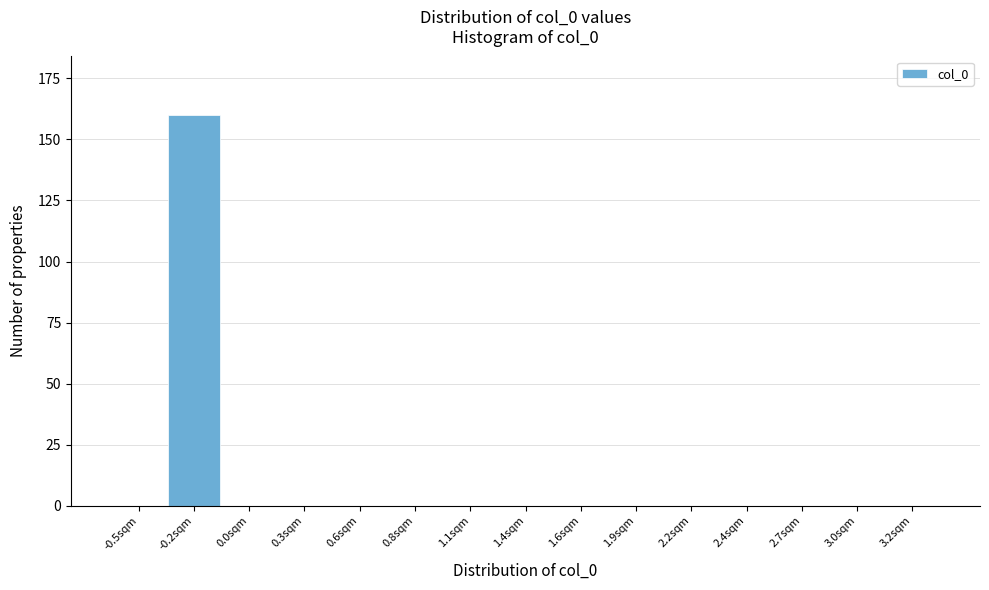

Reading left to right, transcribe all the data shown in this chart.

-0.5sqm=0	-0.2sqm=160	0.0sqm=0	0.3sqm=0	0.6sqm=0	0.8sqm=0	1.1sqm=0	1.4sqm=0	1.6sqm=0	1.9sqm=0	2.2sqm=0	2.4sqm=0	2.7sqm=0	3.0sqm=0	3.2sqm=0